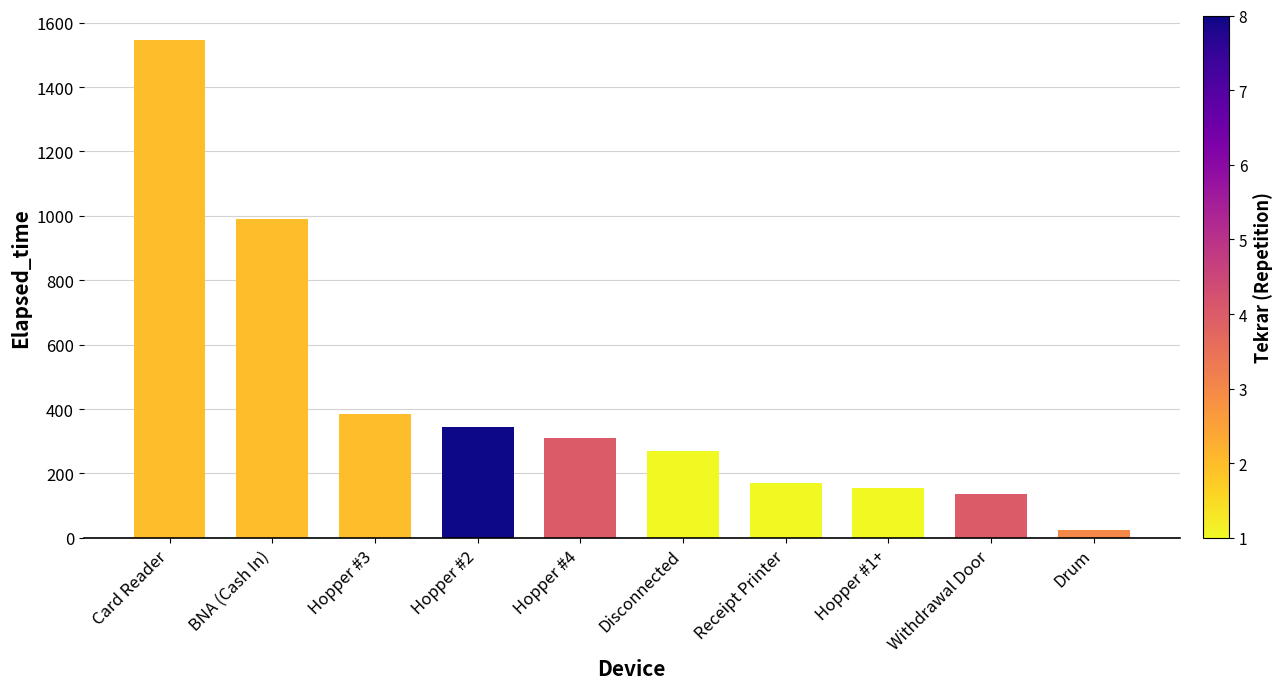

The value at Hopper #4 is 310. True or false?

True